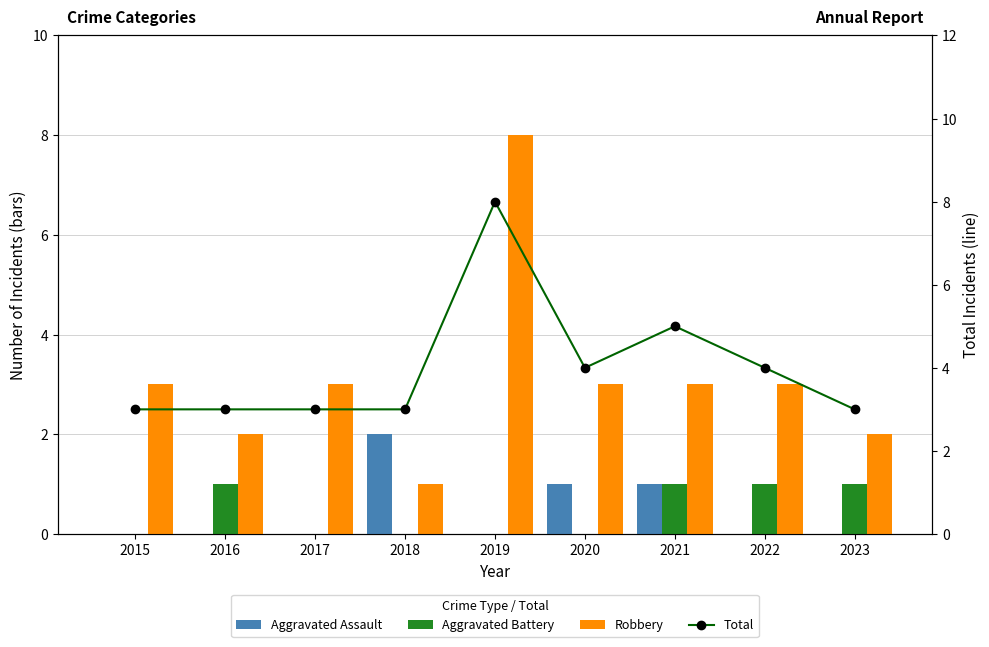

Reading left to right, what are all the values shown in this chart?

Aggravated Assault: 2015=0	2016=0	2017=0	2018=2	2019=0	2020=1	2021=1	2022=0	2023=0
Aggravated Battery: 2015=0	2016=1	2017=0	2018=0	2019=0	2020=0	2021=1	2022=1	2023=1
Robbery: 2015=3	2016=2	2017=3	2018=1	2019=8	2020=3	2021=3	2022=3	2023=2
Total: 2015=3	2016=3	2017=3	2018=3	2019=8	2020=4	2021=5	2022=4	2023=3